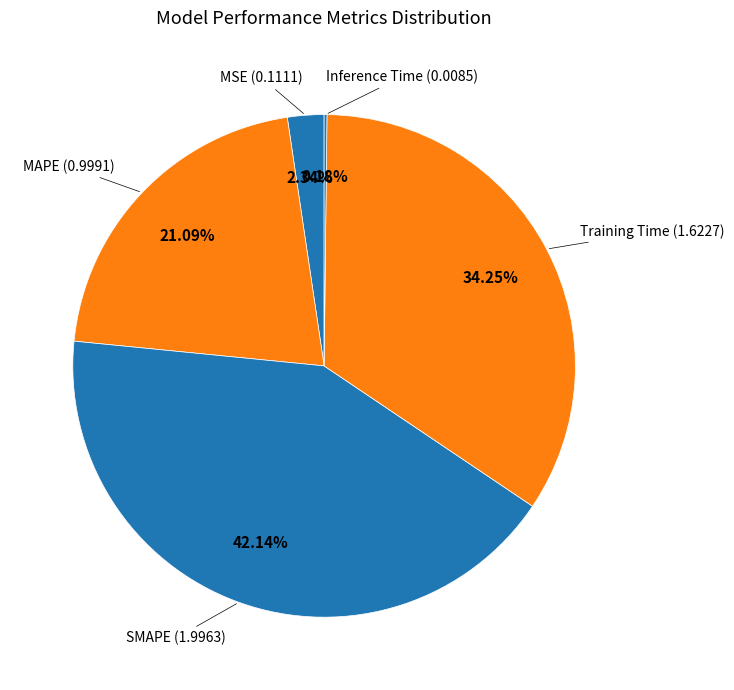

Which category has the smallest portion of the pie?

Inference Time